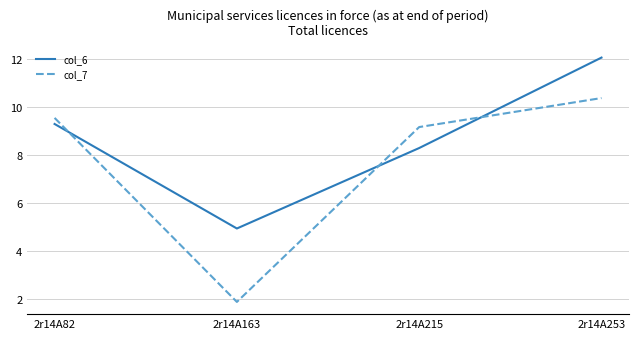

In col_6, how many points are lower than both neighbors (excluding endpoints)?

1